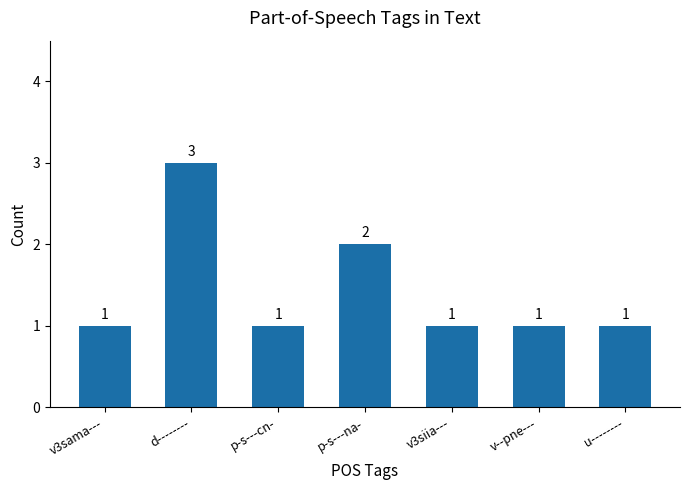

What position from the left is p-s---cn-?

3